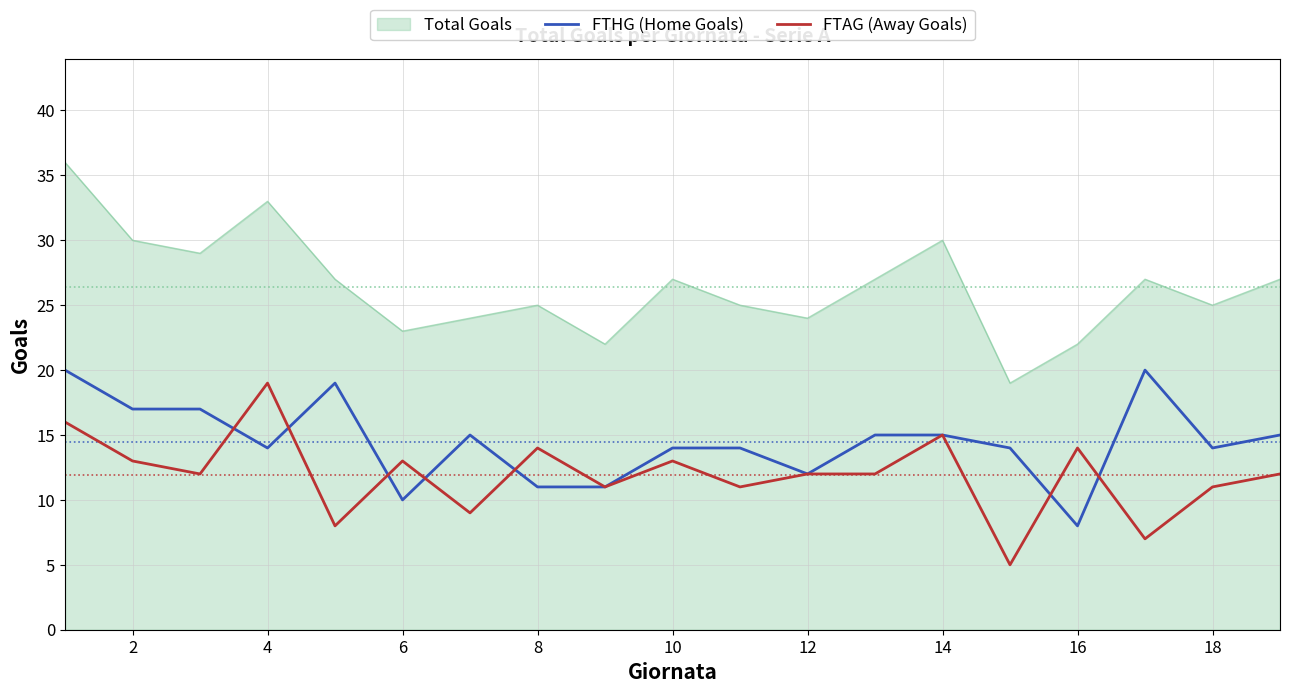

Which series has the largest total across all categories?

Total Goals